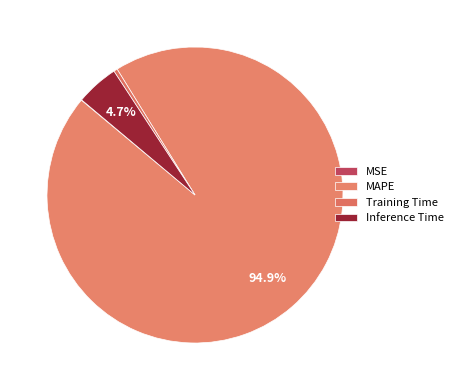

Does Training Time account for over 50% of the chart?

No